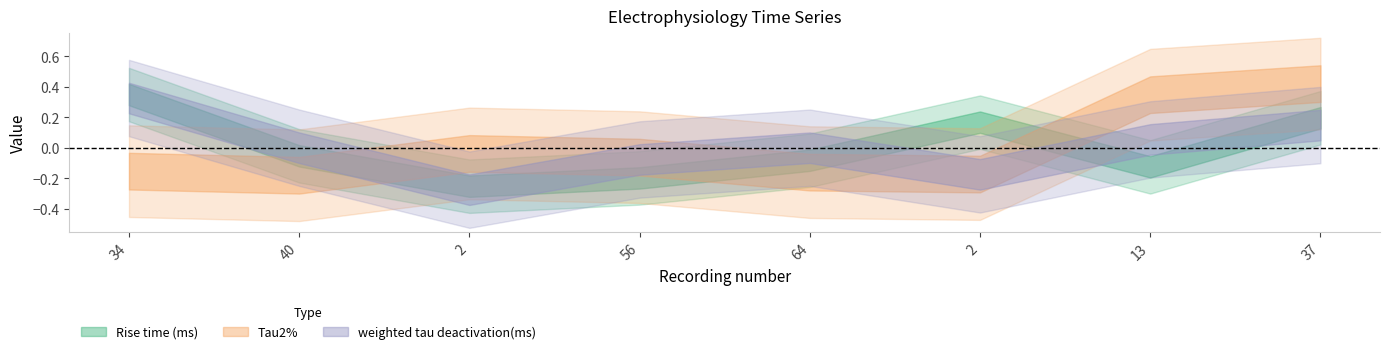

Which category has the lowest value in the Rise time (ms) series?

2